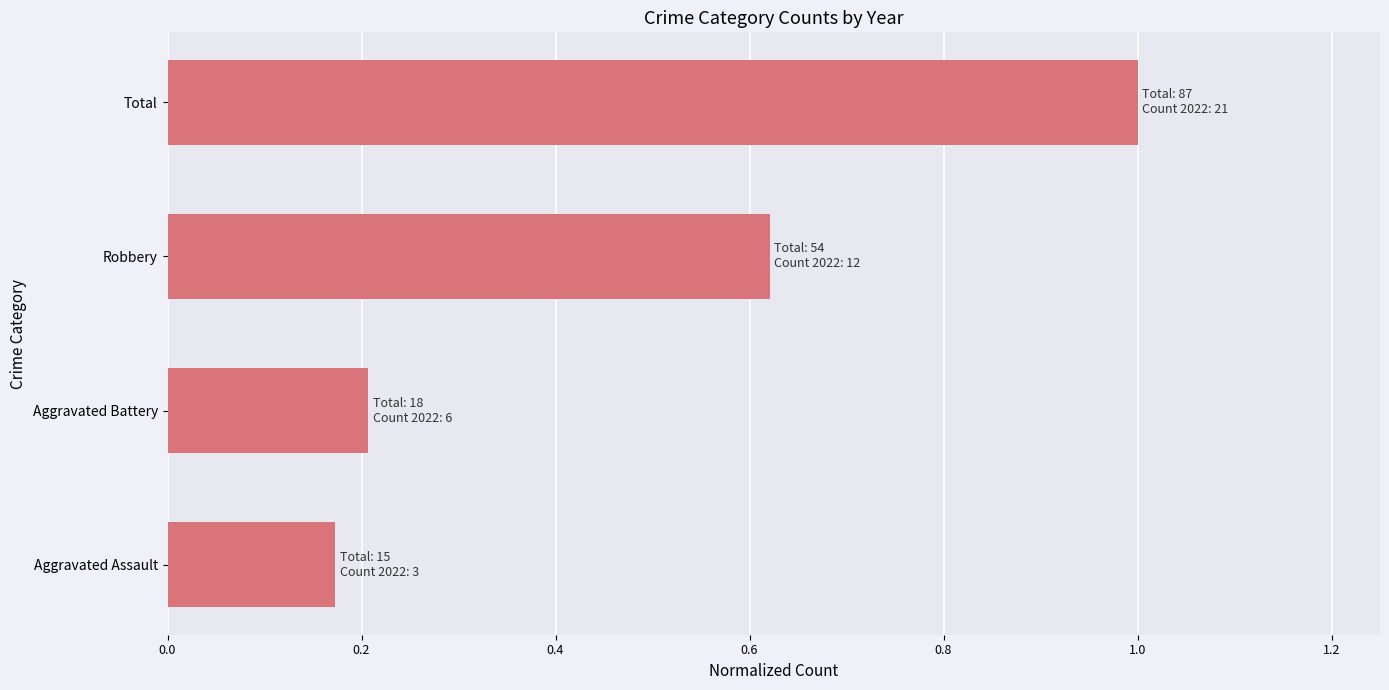

Does the chart contain any negative values?

No